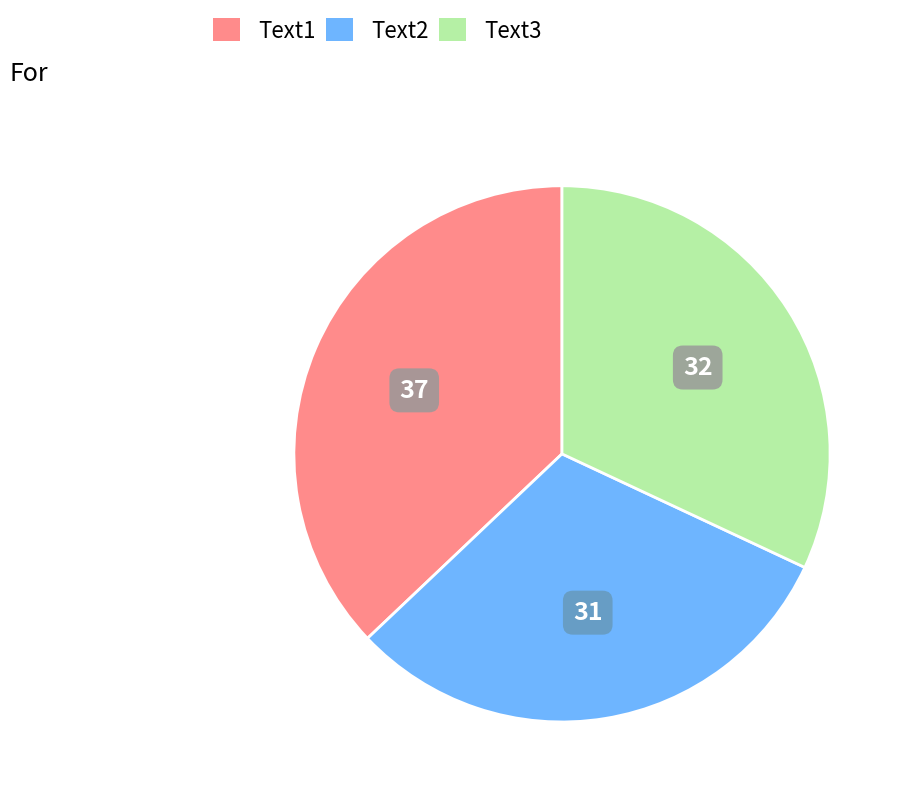

Which slice is the smallest?

Text2